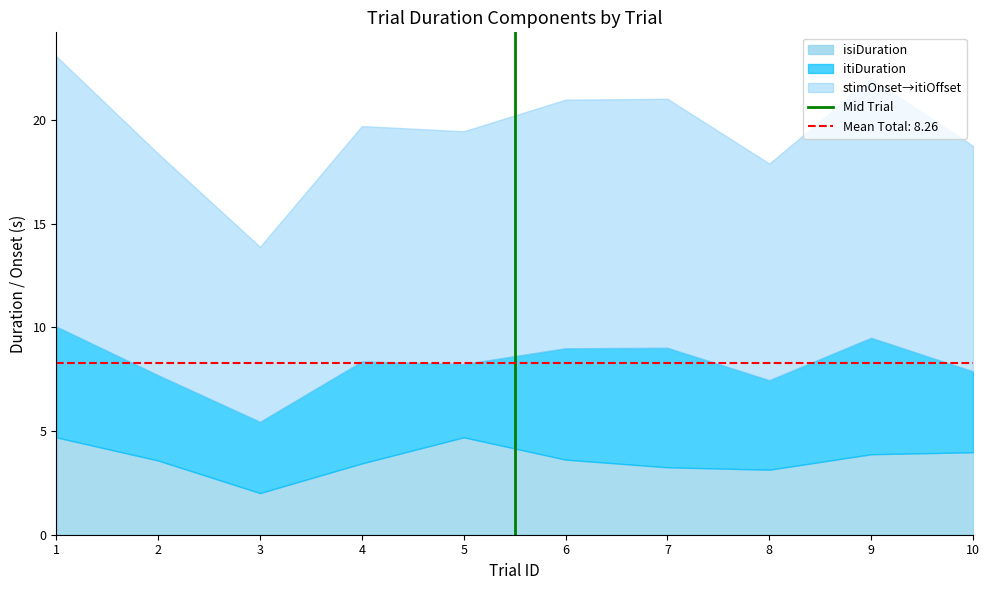

The isiDuration series shows 5.4 at 10. True or false?

False